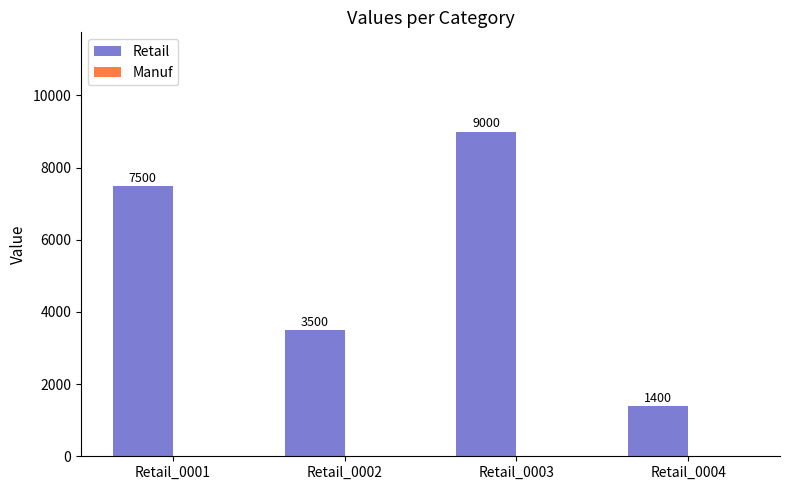

Reading left to right, extract all data points from this chart.

7500	3500	9000	1400